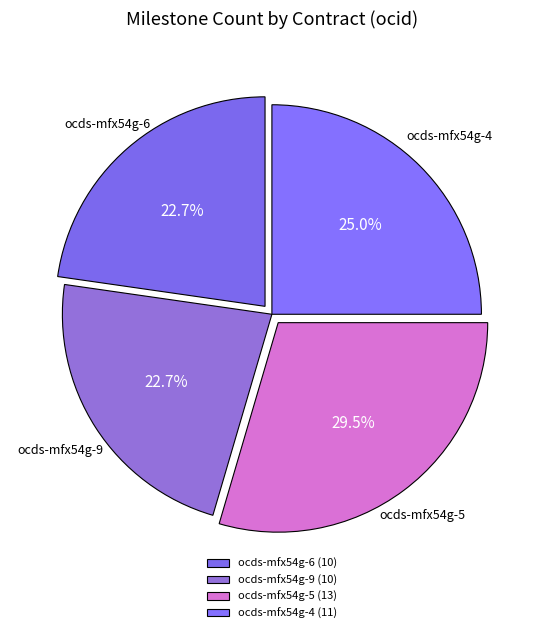

Does any single category account for the majority?

No